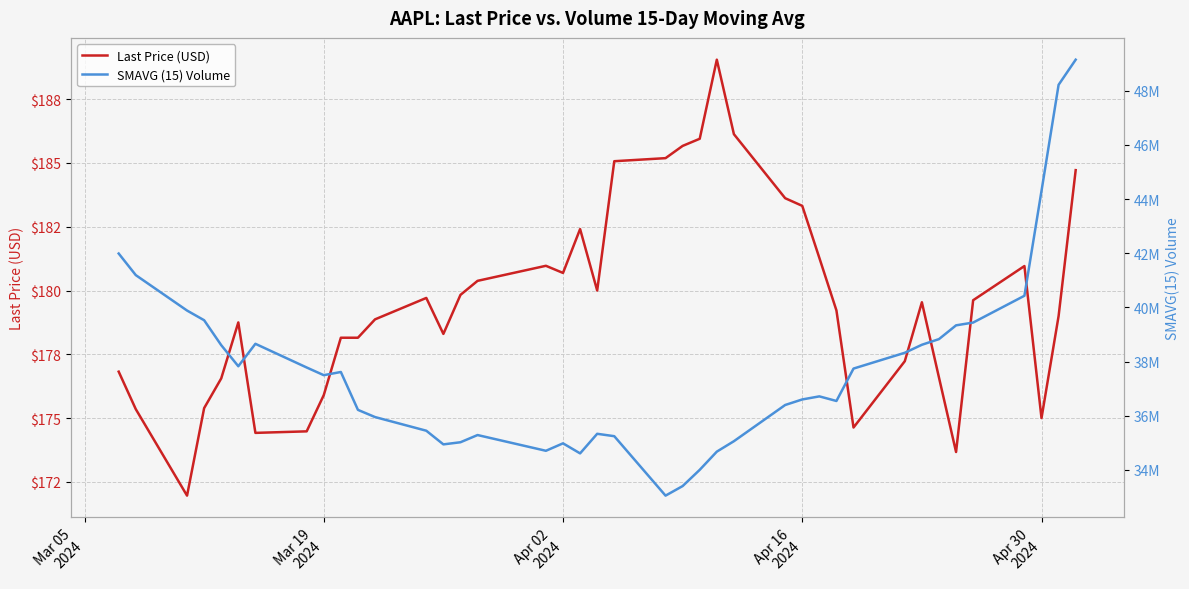

True or false: Last Price (USD) and SMAVG (15) Volume intersect in this chart.

False